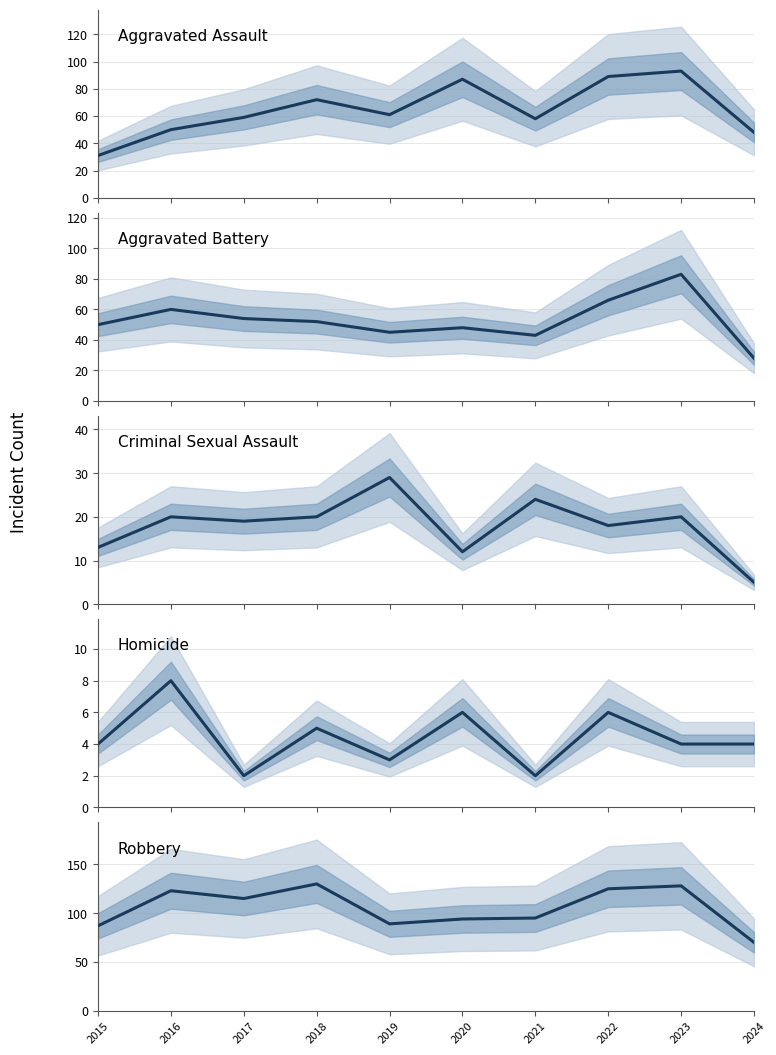

Which series has the widest spread of values?

Aggravated Assault